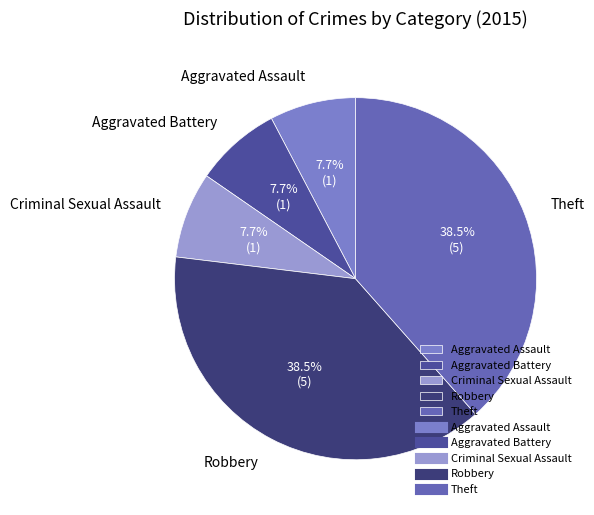

Do Criminal Sexual Assault and Robbery together represent more than half of the pie?

No